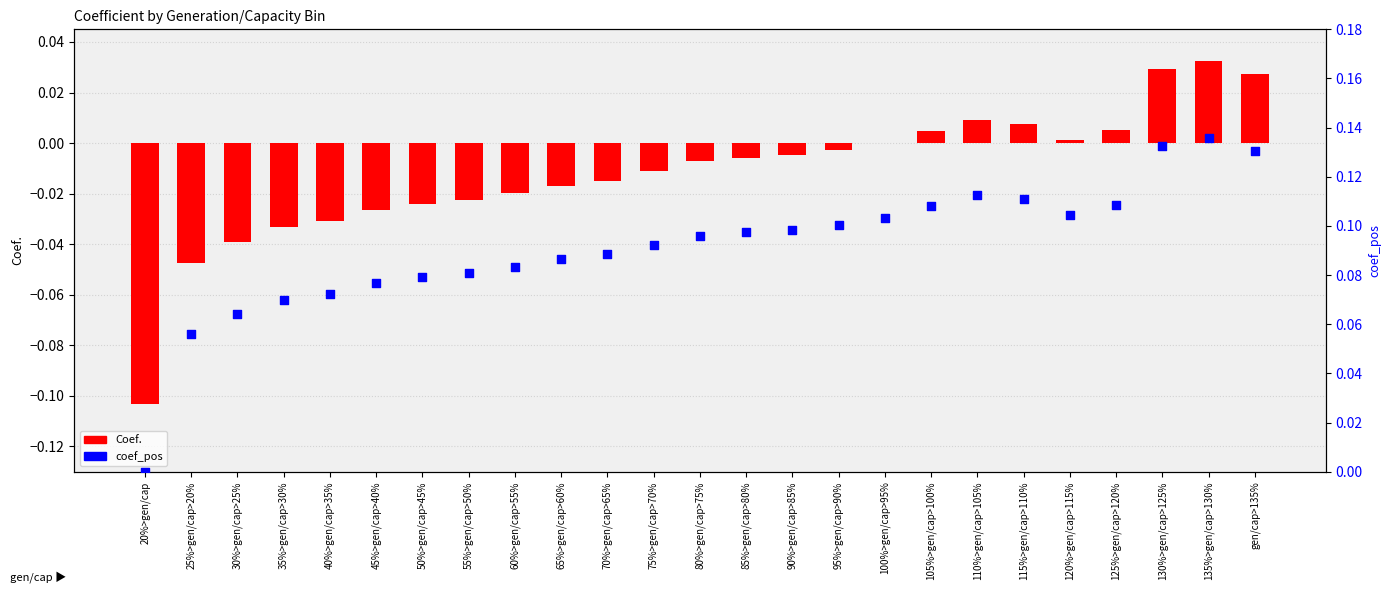

What is the total value across all series at 120%>gen/cap>115%?

0.1